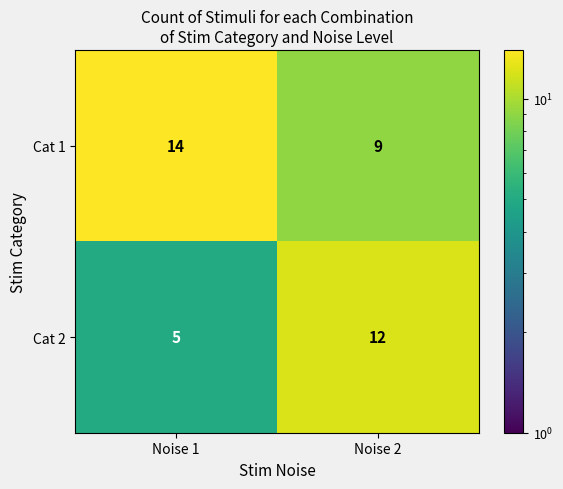

Where is Cat 1 nearest to the value 11?

Noise 2